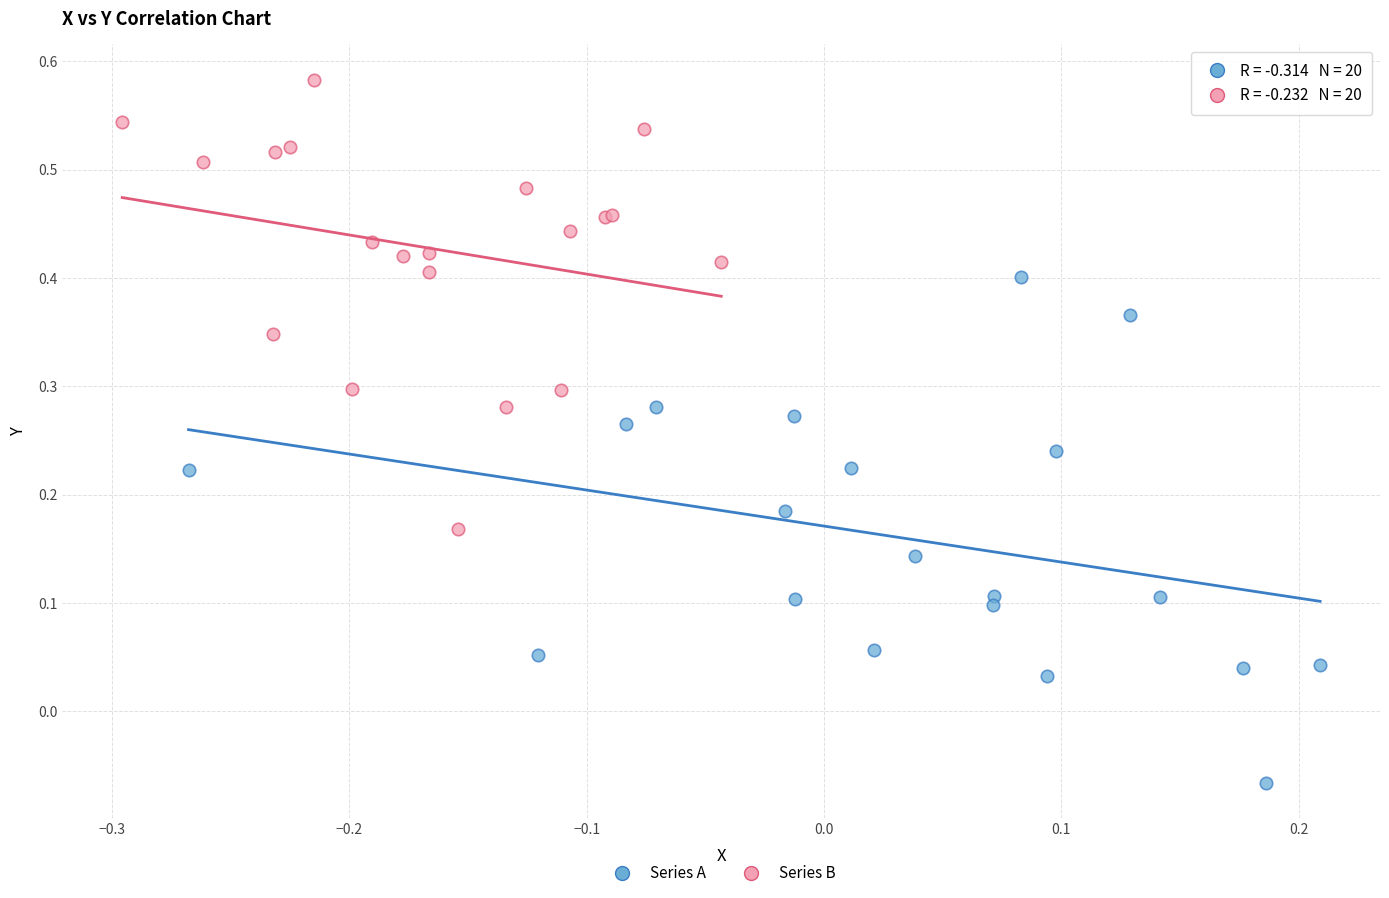

Which series has the largest Y range (max minus min)?

Series A